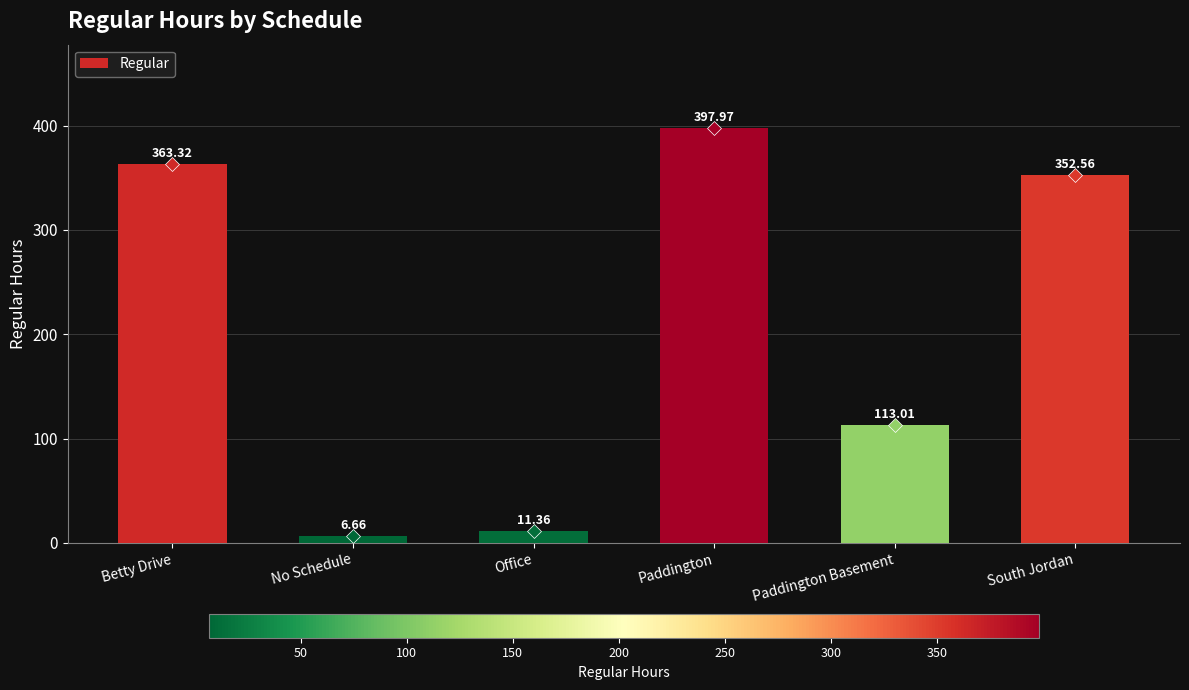

How many values are below 352?

3